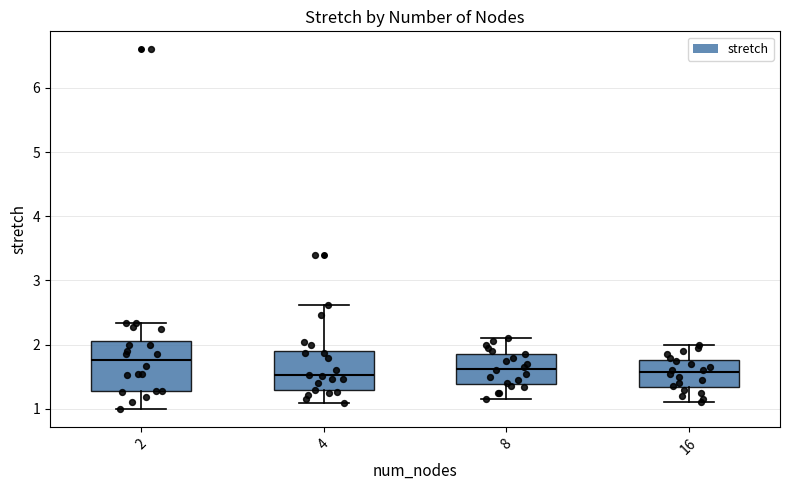

Reading left to right, transcribe this box plot: for each box, give where its median line is, the range the box spans, and where its two whiskers end, as read against the y-axis. The values are not printed on the chart, so give them approximately, as read against the axis.

2: median 1.8, box 1.3 to 2.1, whiskers 1.0 to 2.3
4: median 1.5, box 1.3 to 1.9, whiskers 1.1 to 2.6
8: median 1.6, box 1.4 to 1.9, whiskers 1.2 to 2.1
16: median 1.6, box 1.3 to 1.8, whiskers 1.1 to 2.0